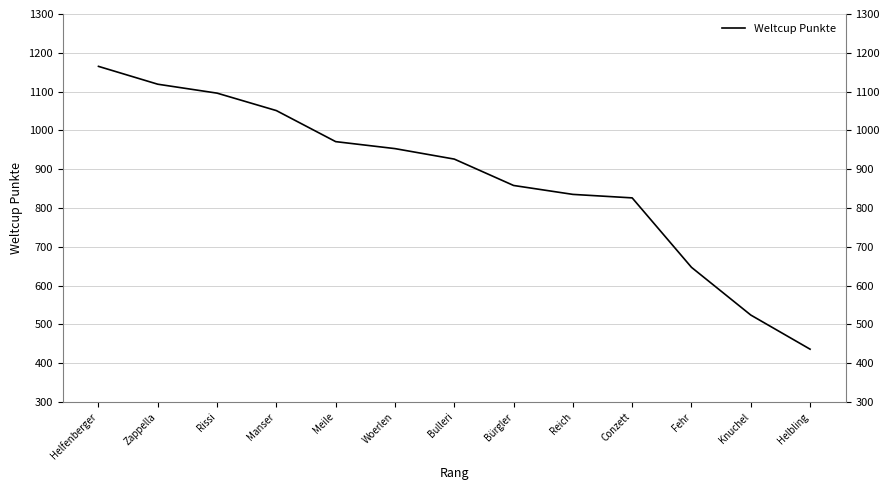

Rank the categories by value from lowest to highest.

Helbling, Knuchel, Fehr, Conzett, Reich, Bürgler, Bulleri, Woerlen, Meile, Manser, Rissi, Zappella, Helfenberger